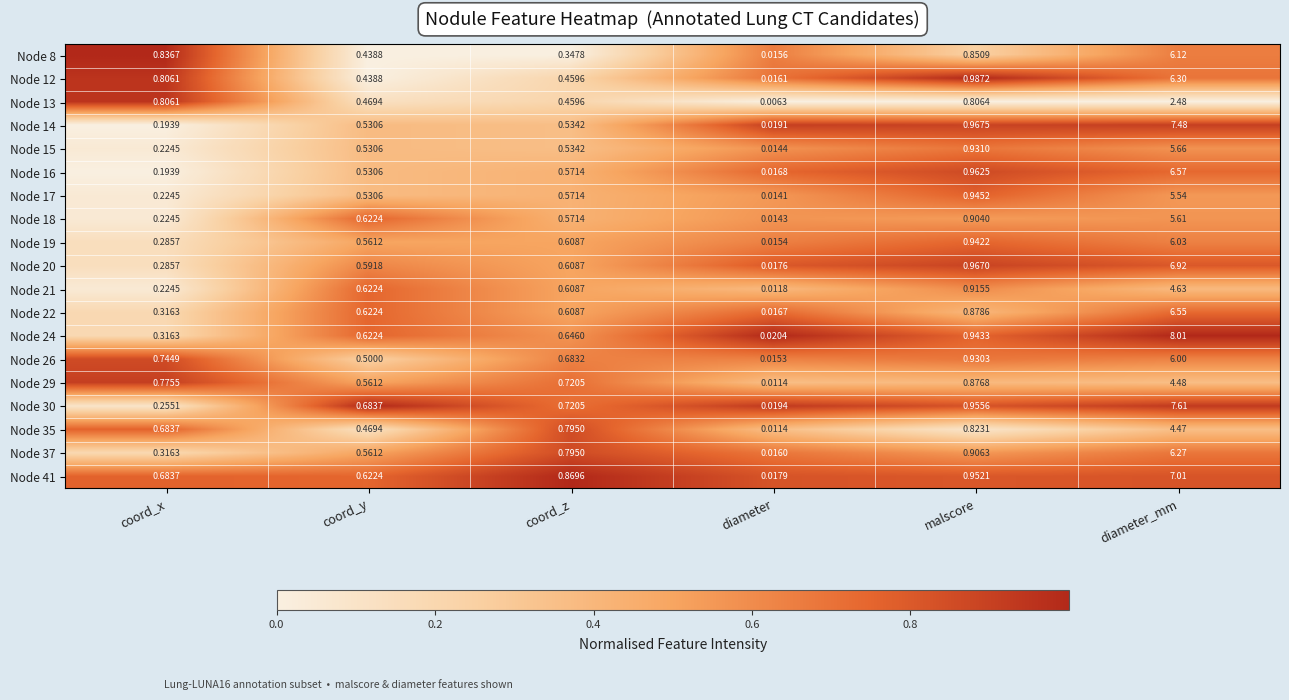

At which category does the chart reach its peak across all series?

diameter_mm